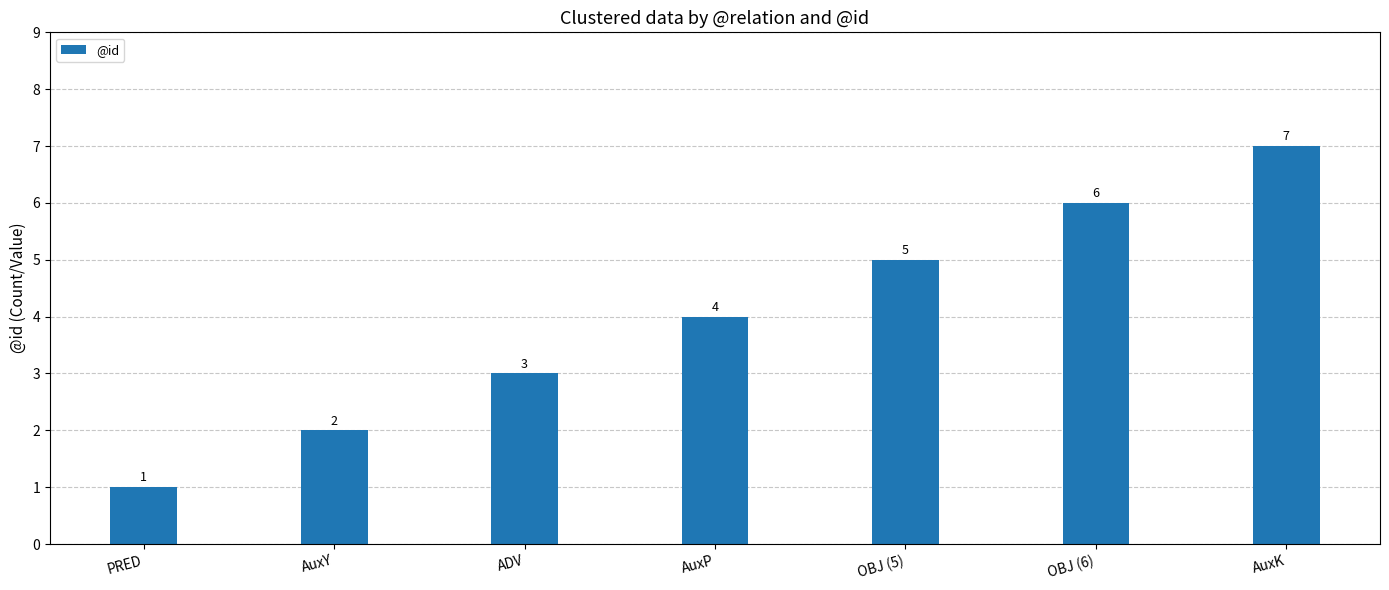

The value at AuxY is 2. True or false?

True